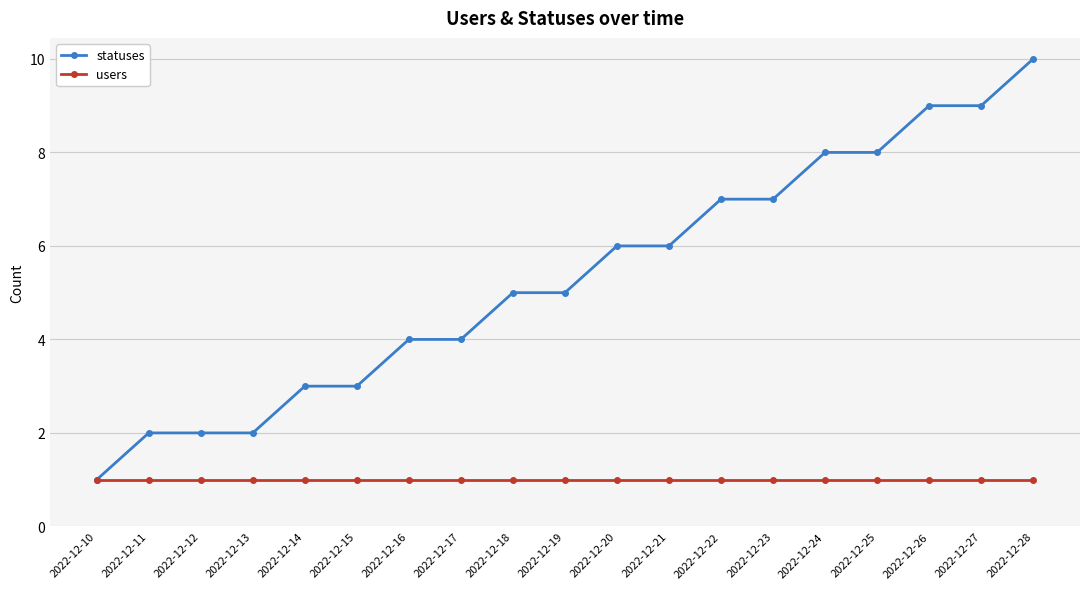

Which series has the largest total across all categories?

statuses